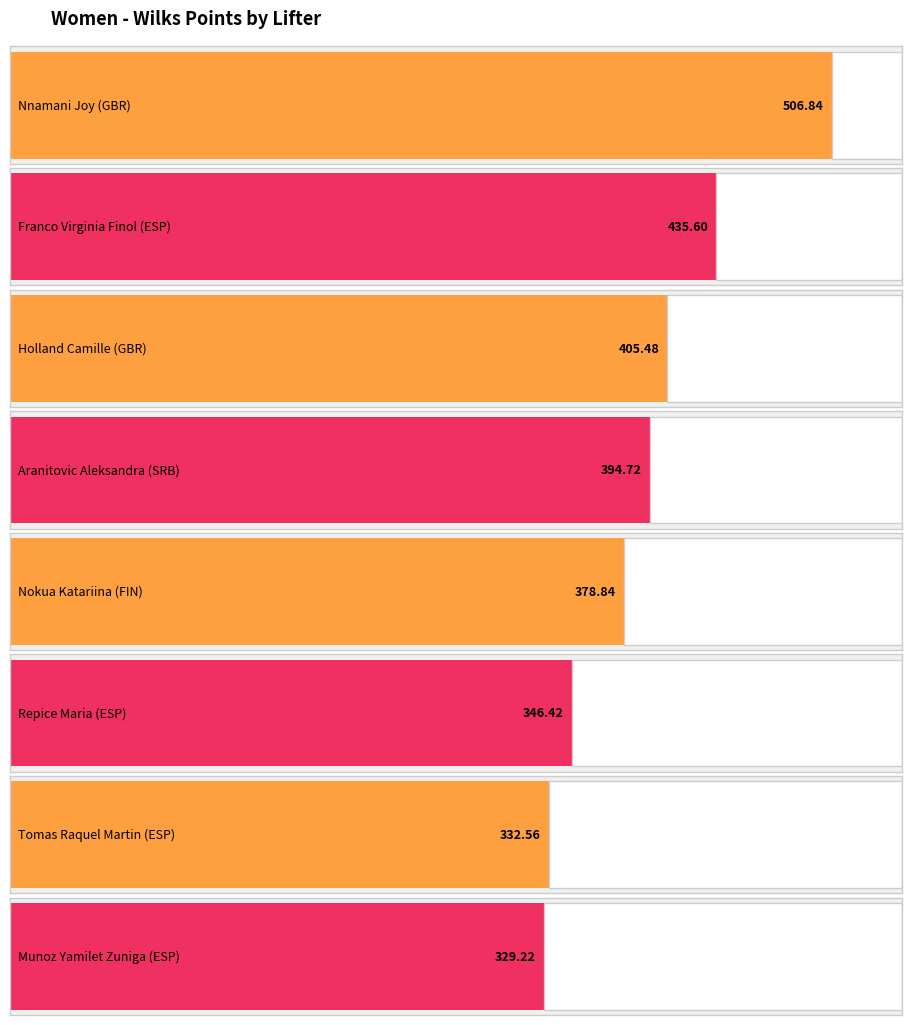

Are the bars grouped side by side (vs. stacked)?

No